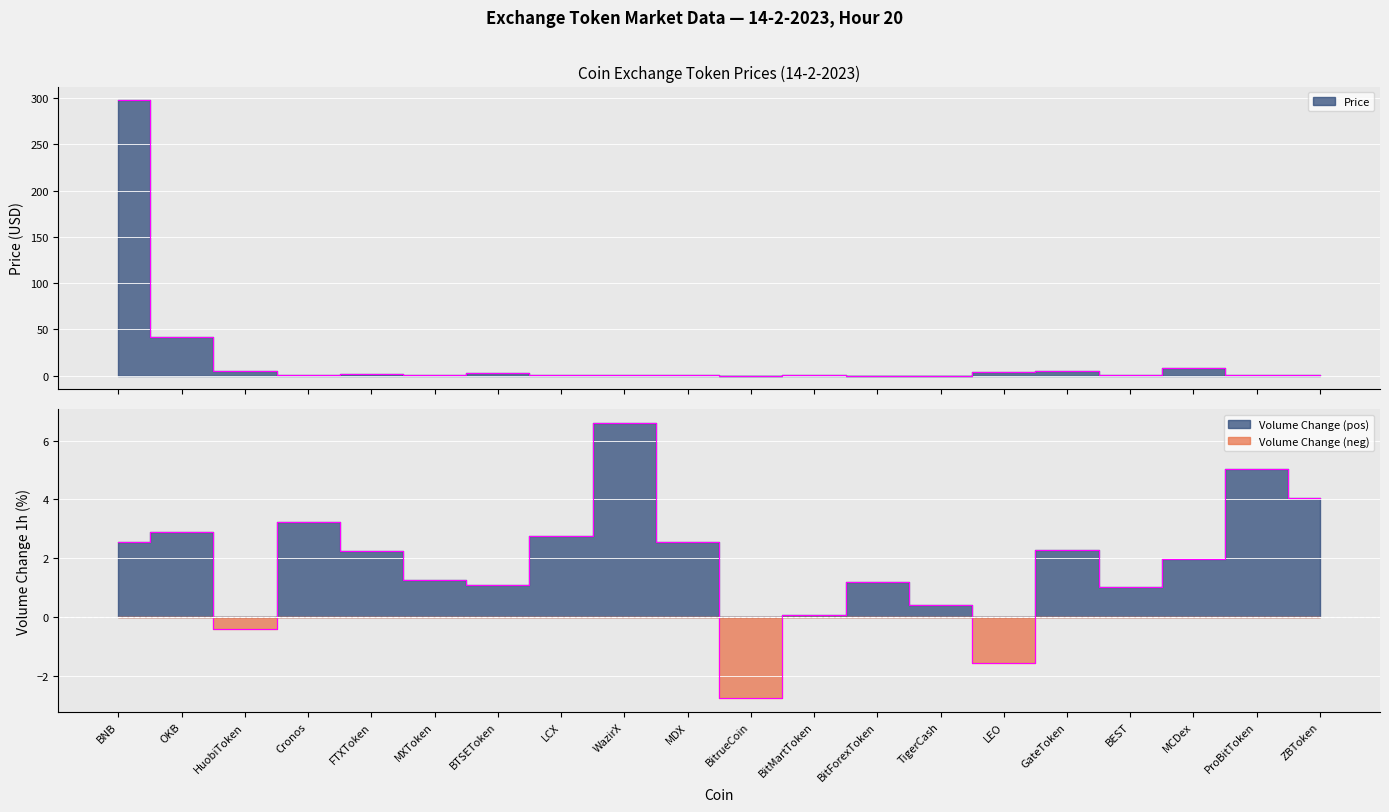

How many negative values does the Volume_pct series have?

3